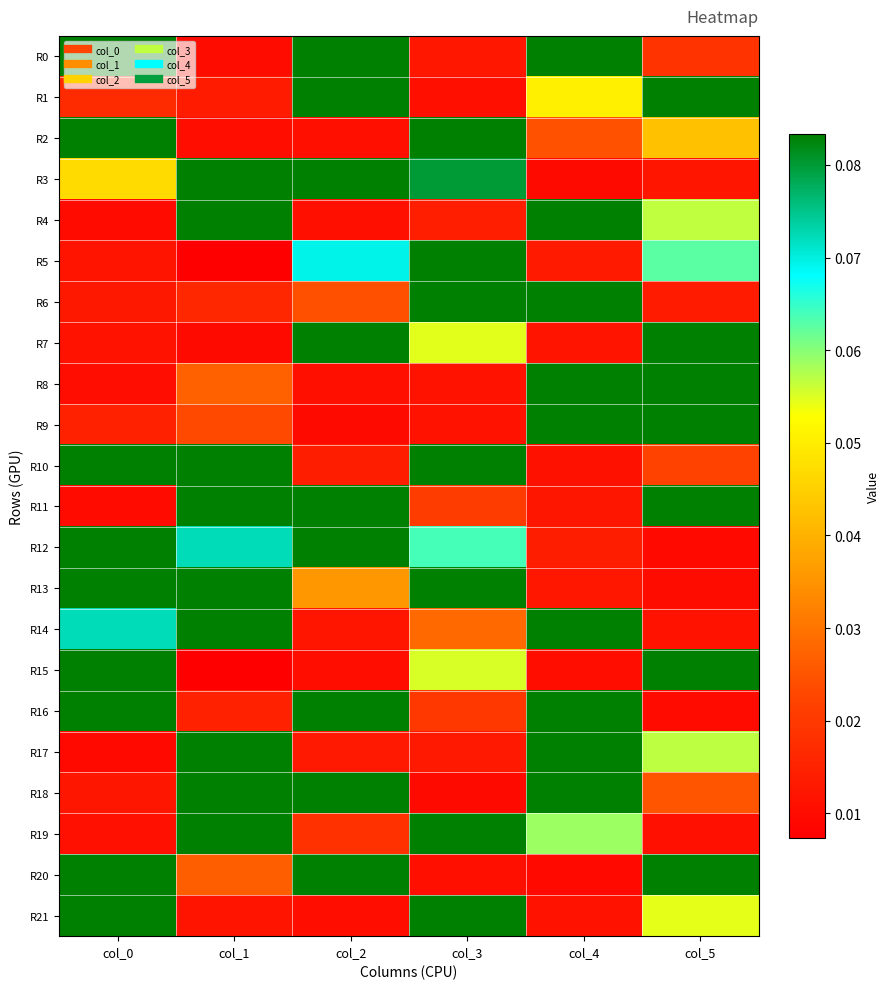

List the series in order of their peak value, highest first.

R0, R1, R2, R3, R4, R5, R6, R7, R8, R9, R10, R11, R12, R13, R14, R15, R16, R17, R18, R19, R20, R21